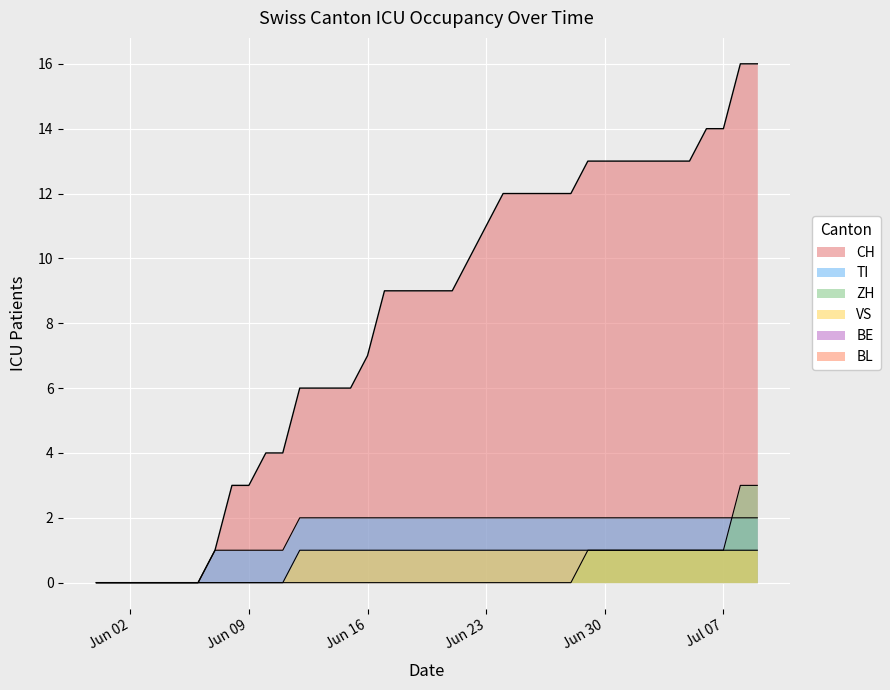

What is the sum of all CH values?

323